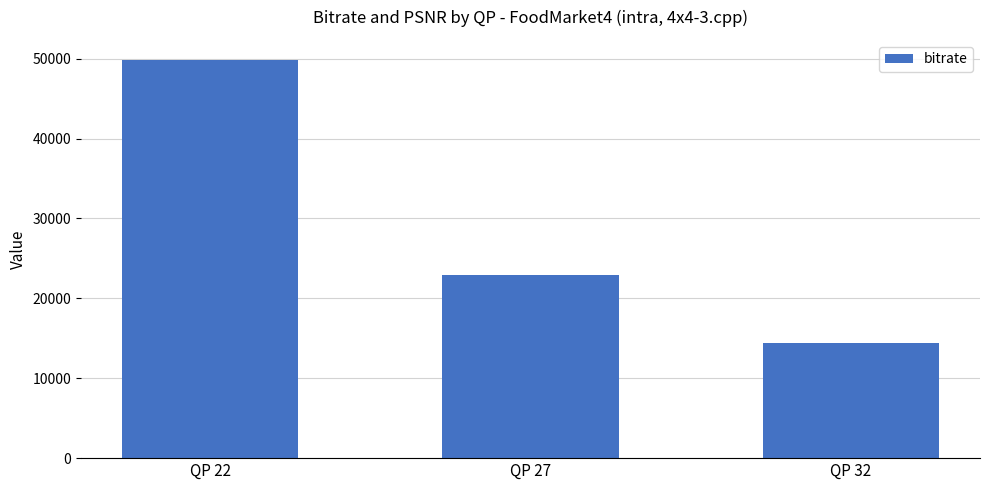

How many values are below 22973?

1